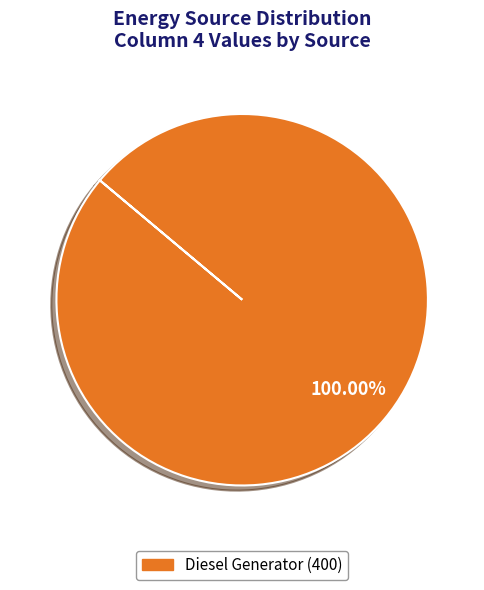

What is the majority slice?

Diesel Generator (400)